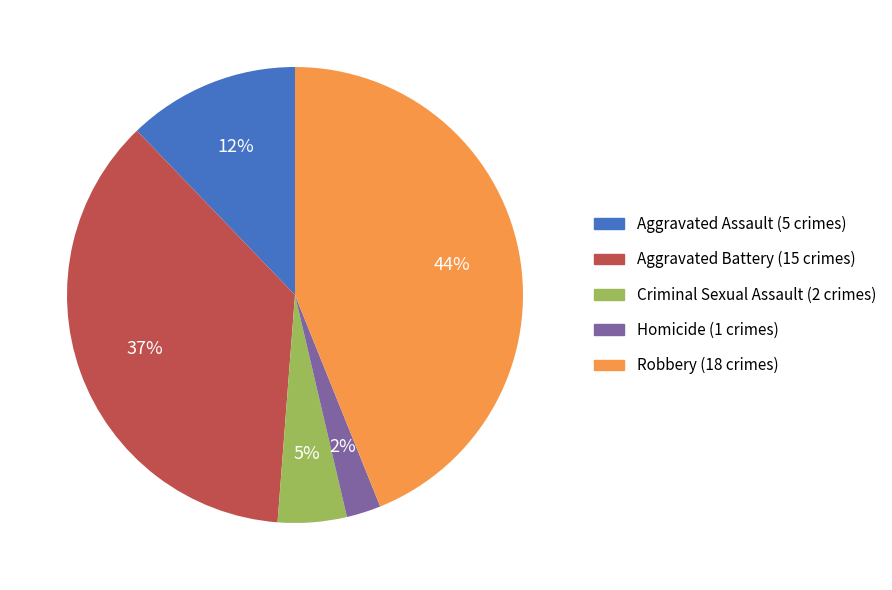

Do Robbery and Homicide together represent more than half of the pie?

No